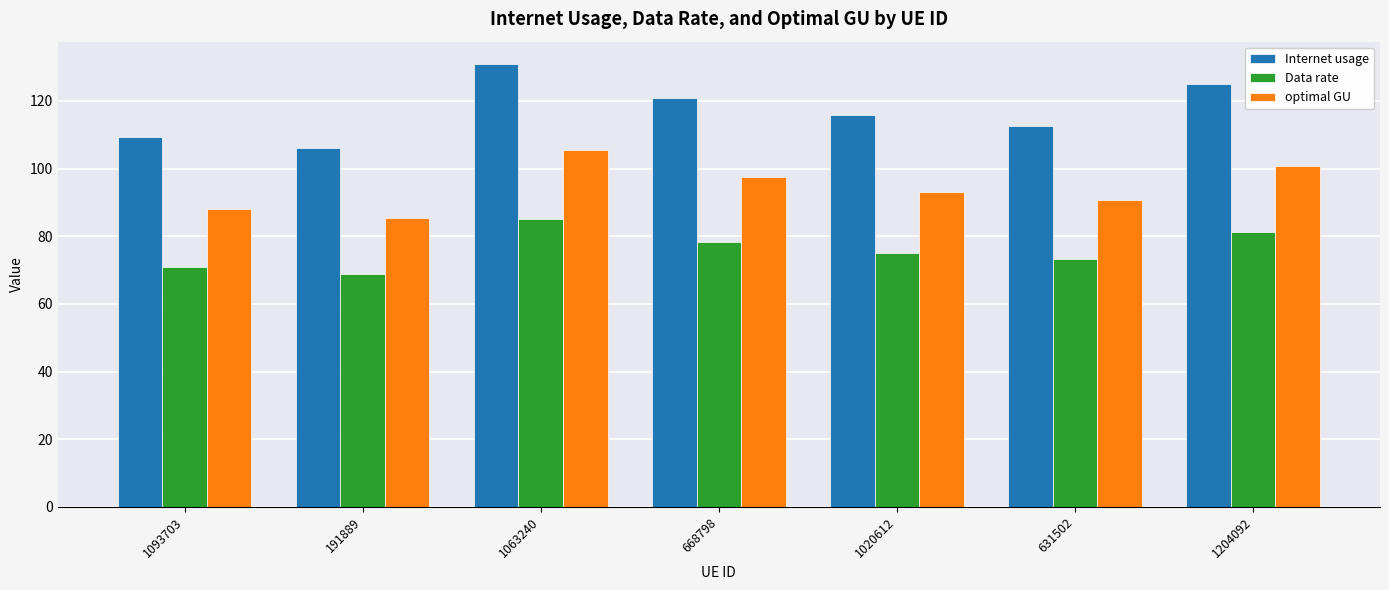

Reading left to right, transcribe all the data shown in this chart.

Internet usage: 109.3	106.0	131.0	120.9	115.7	112.7	125.1
Data rate: 70.9	68.8	85.0	78.4	75.1	73.1	81.2
optimal GU: 88.1	85.4	105.5	97.4	93.2	90.8	100.8